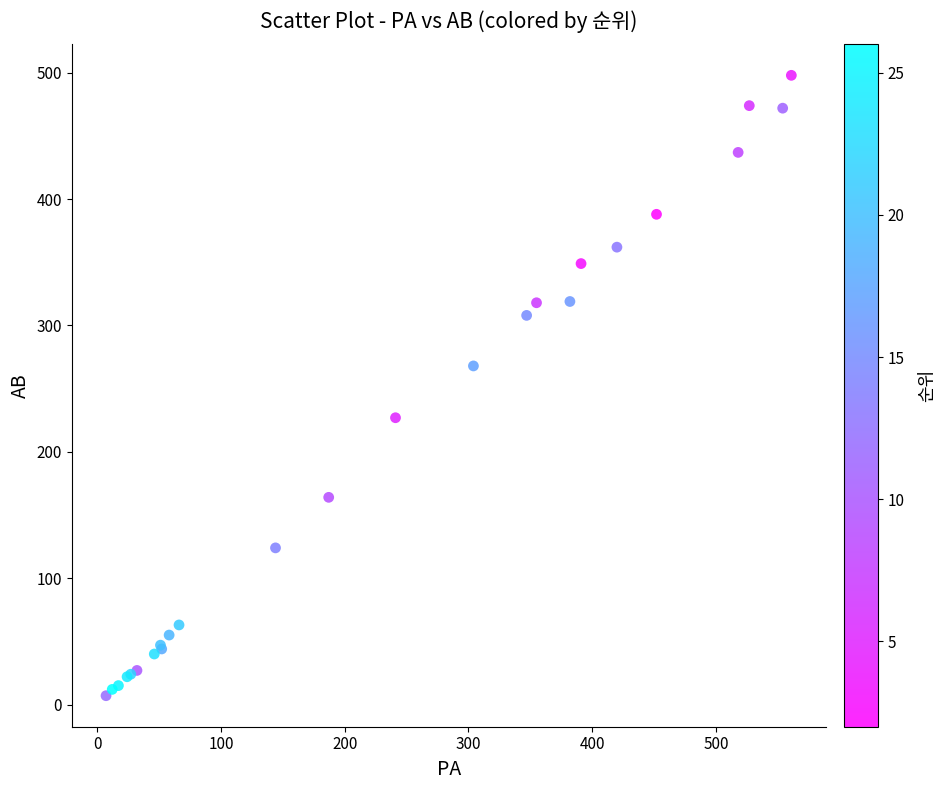

What Y value in the scatter plot is closest to 252?

268